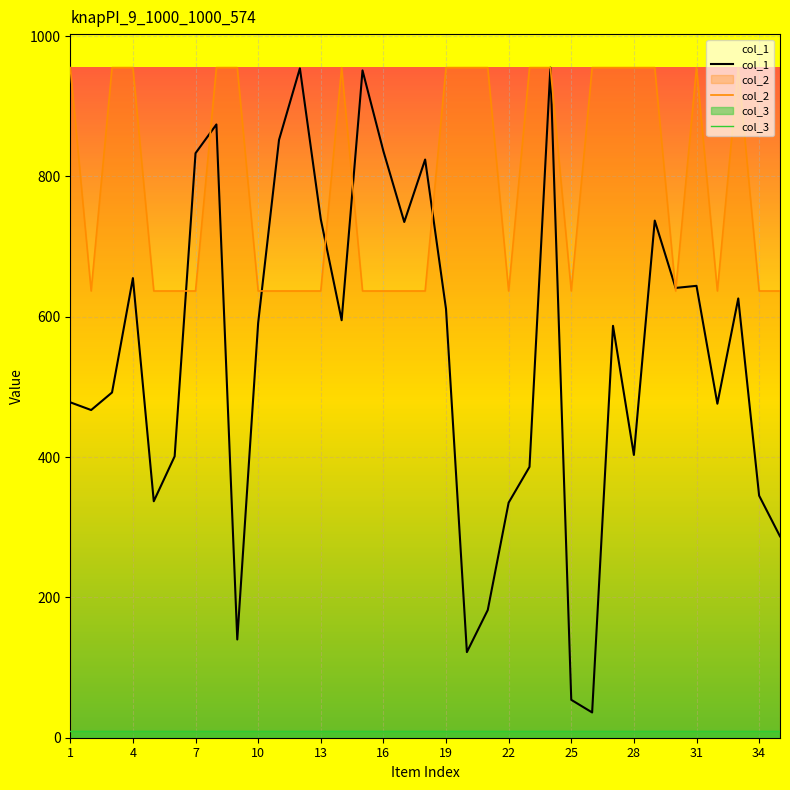

Rank the series by their maximum value, from highest to lowest.

col_1, col_2, col_3